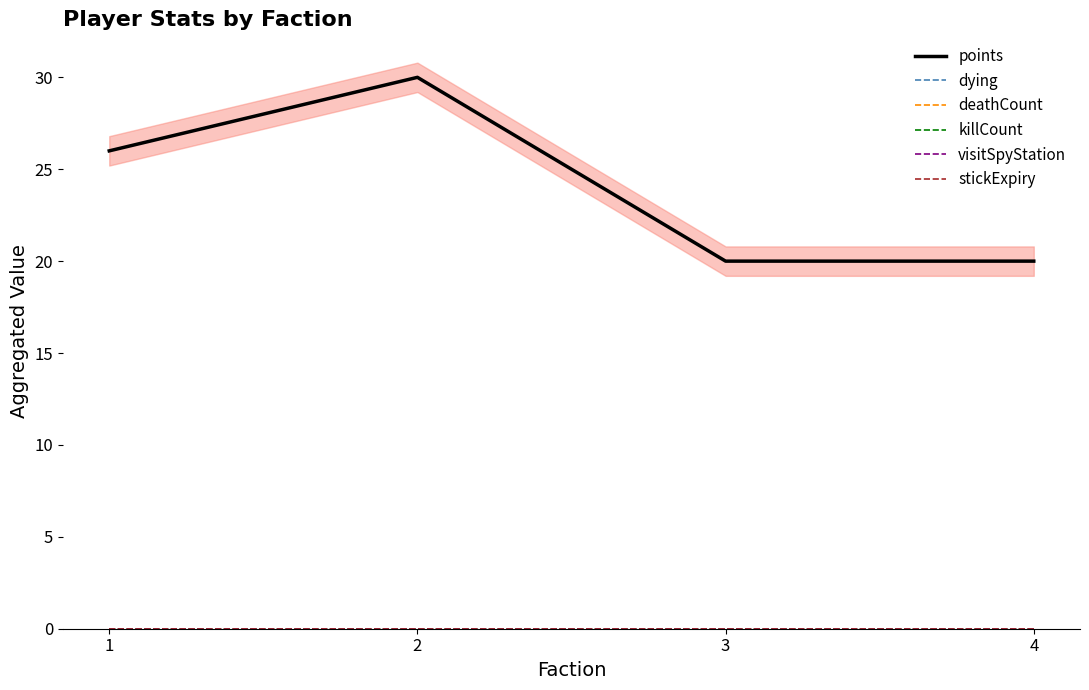

Is this an area chart (filled region under the line)?

No